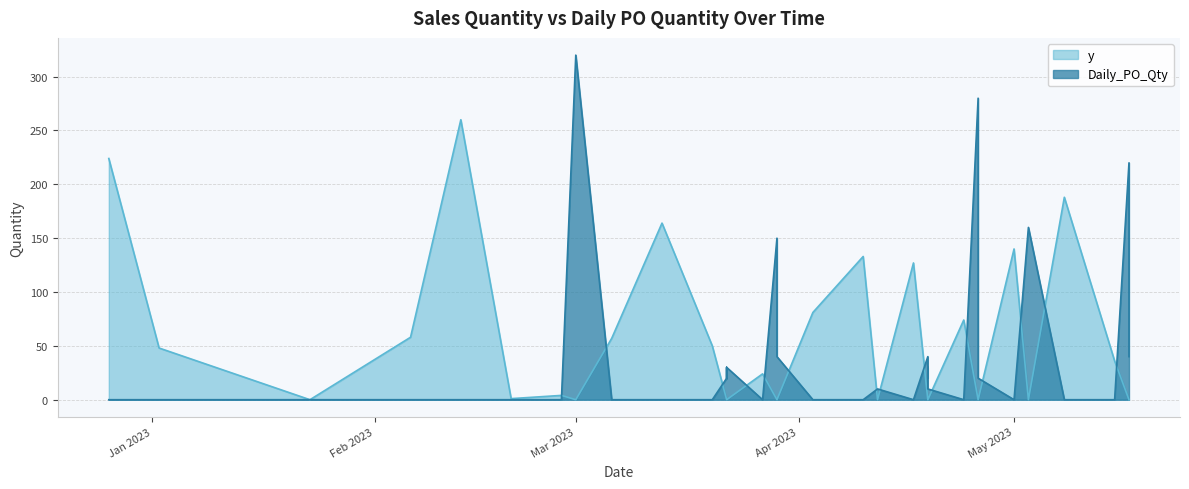

At which category does y reach its first local valley?

2023-01-23